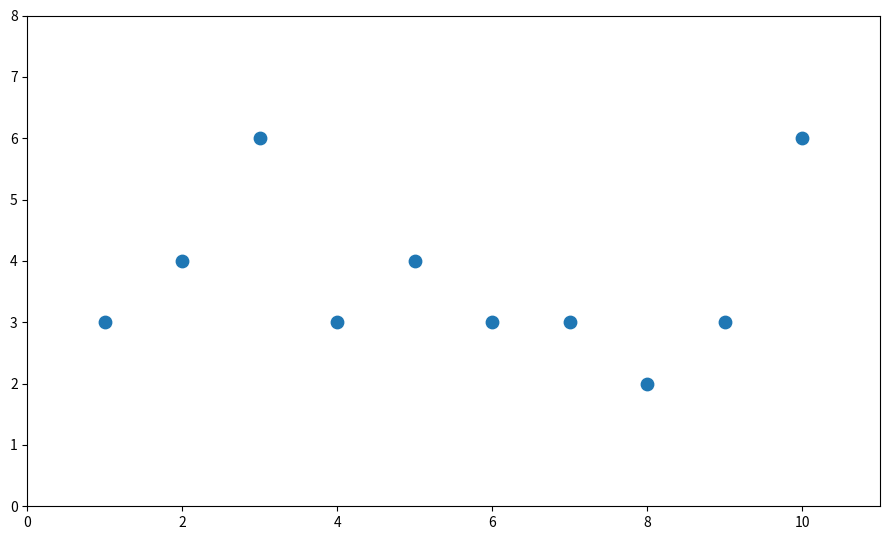

What is the average X value?

6